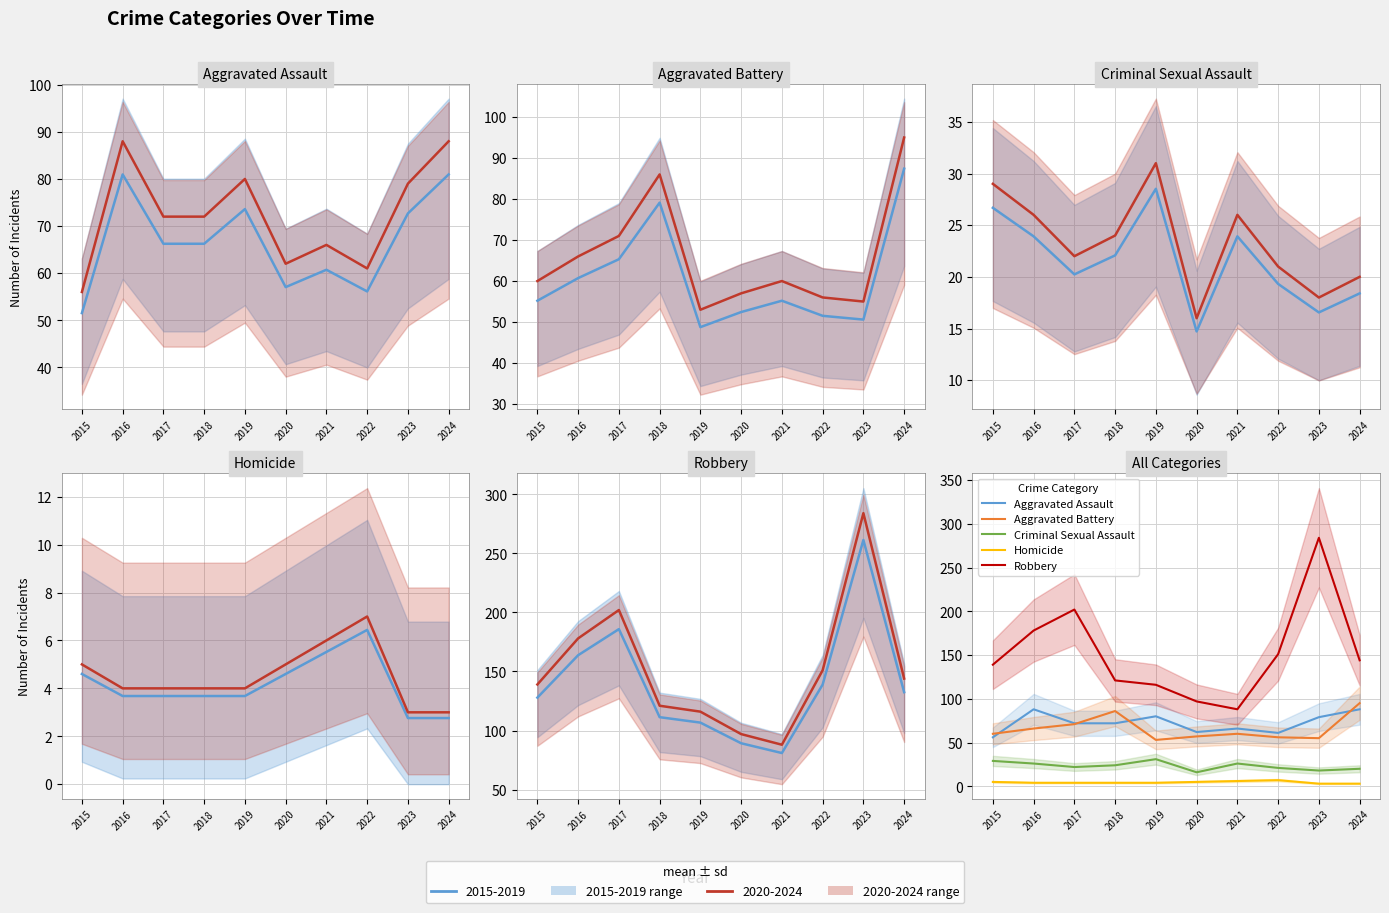

Between 2016 and 2022, which series saw the biggest shift?

Aggravated Assault